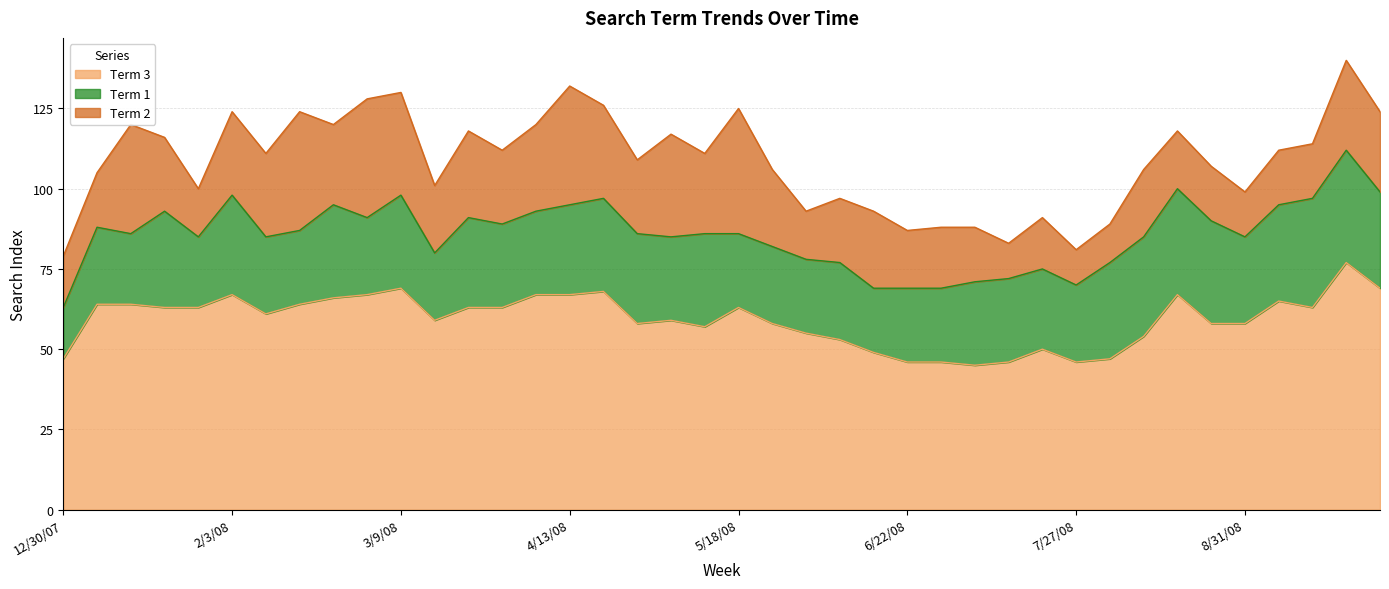

What is the difference between the Term 2 values at 6/8/08 and 9/14/08?

3